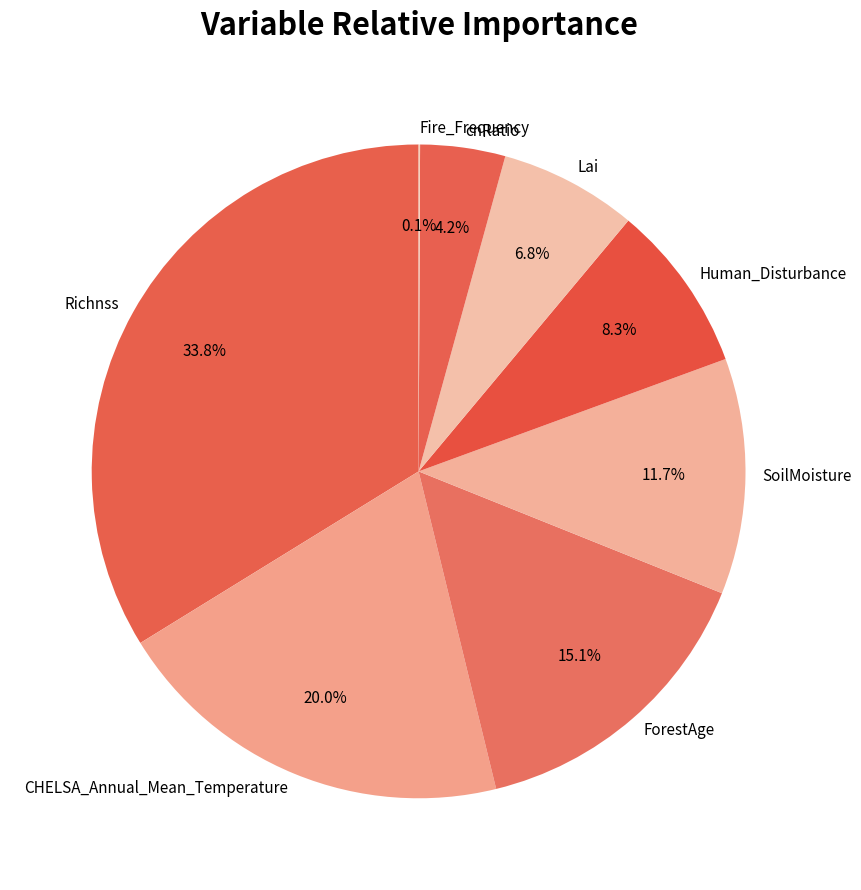

How much of the chart is everything except SoilMoisture?

88.3%